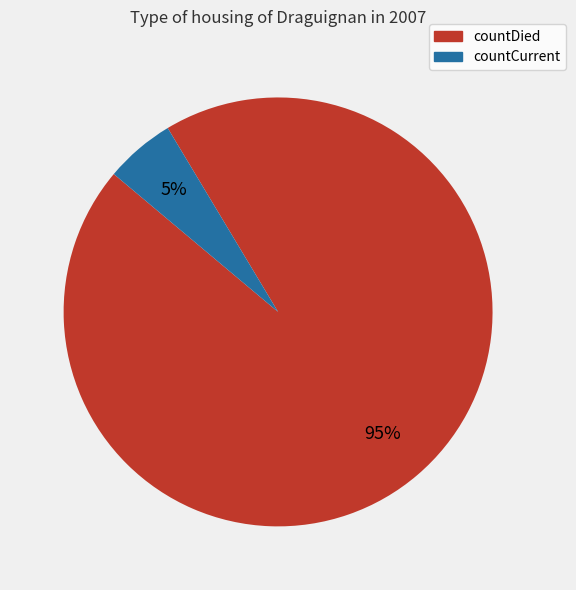

Which slice is the largest?

countDied